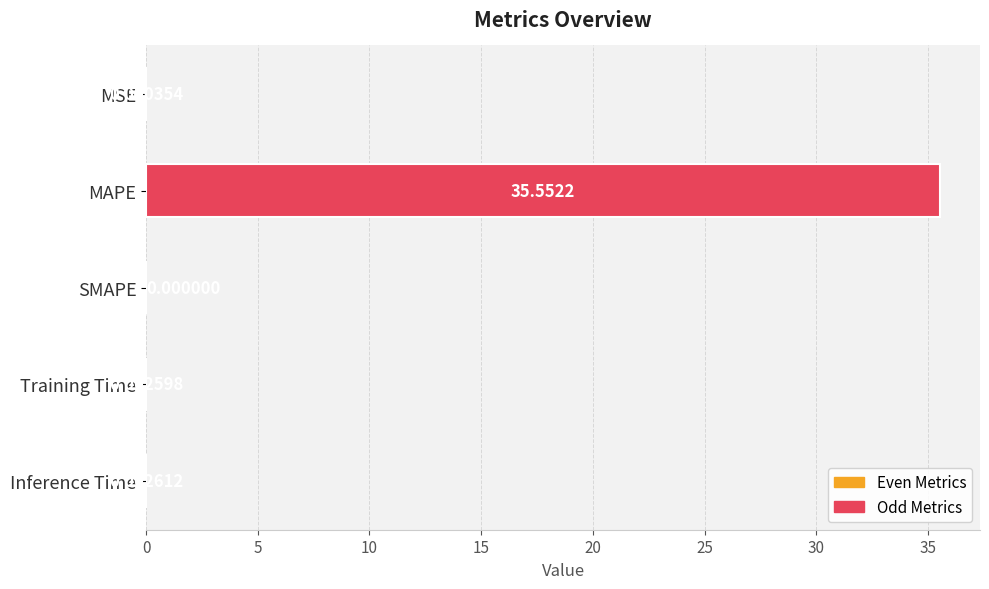

What is the sum of the values at Training Time and MAPE?

35.6